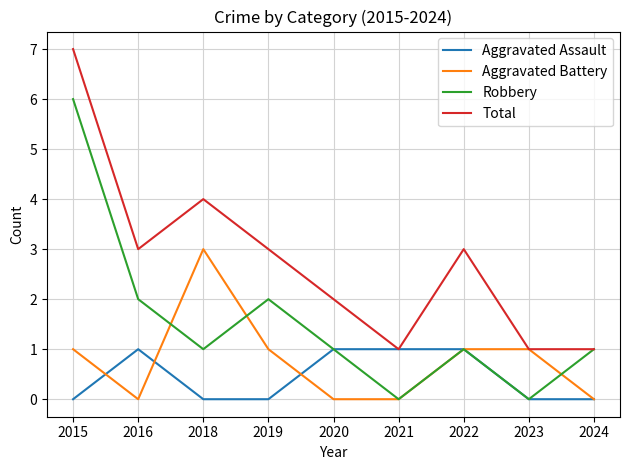

What is the difference between the maximum and minimum values in the Robbery series?

6